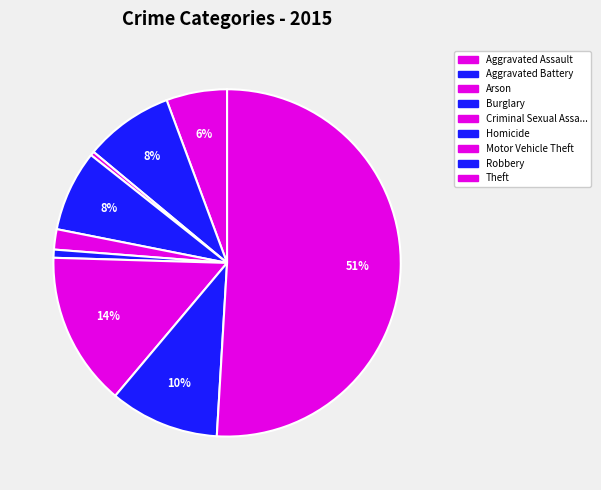

Count the number of slices in the pie.

9